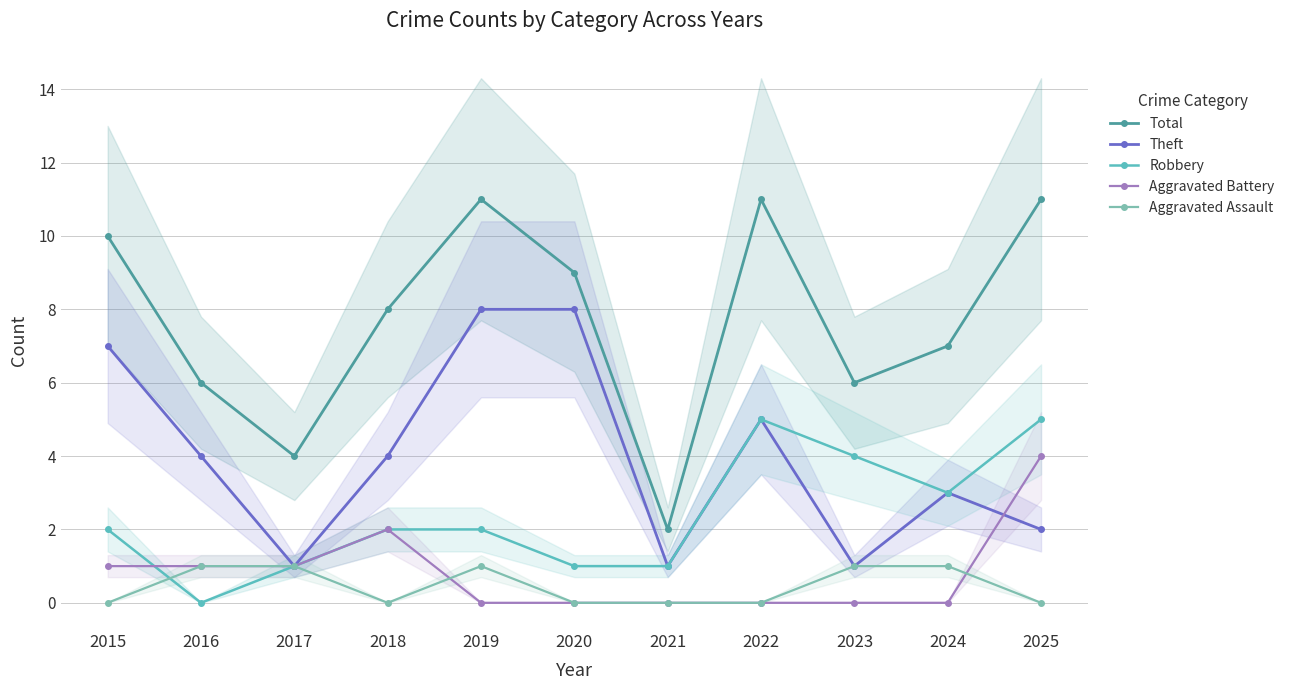

What is the spread (max minus min) of values at 2019?

11